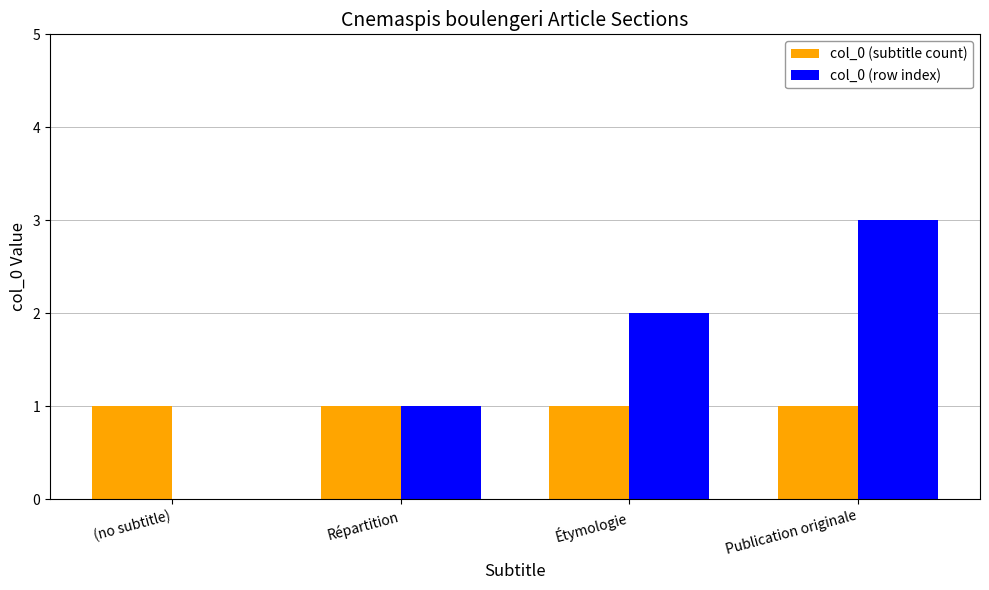

Are the bars grouped side by side (vs. stacked)?

Yes